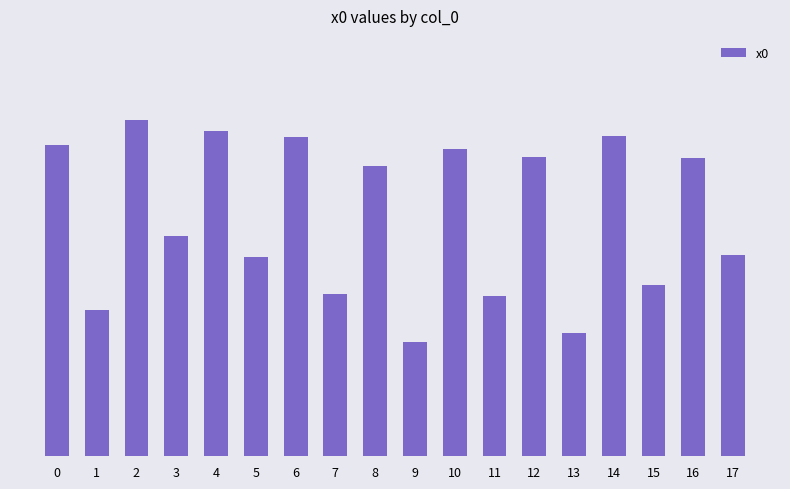

Reading right to left, list all the values displayed in this chart.

17=1.8	16=2.7	15=1.5	14=2.9	13=1.1	12=2.7	11=1.4	10=2.7	9=1.0	8=2.6	7=1.4	6=2.8	5=1.8	4=2.9	3=2.0	2=3.0	1=1.3	0=2.8